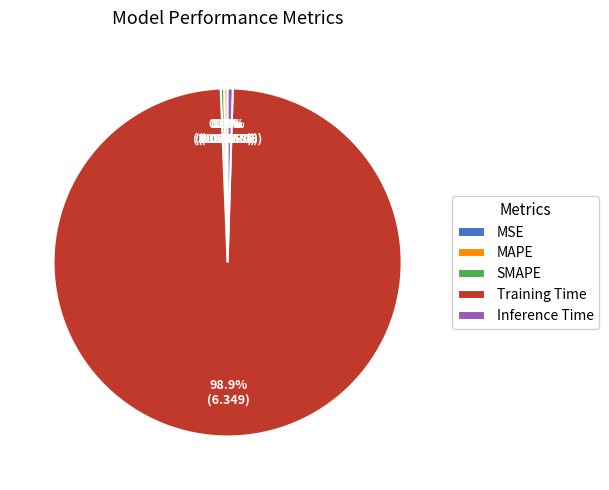

What portion of the pie excludes Inference Time?

99.5%